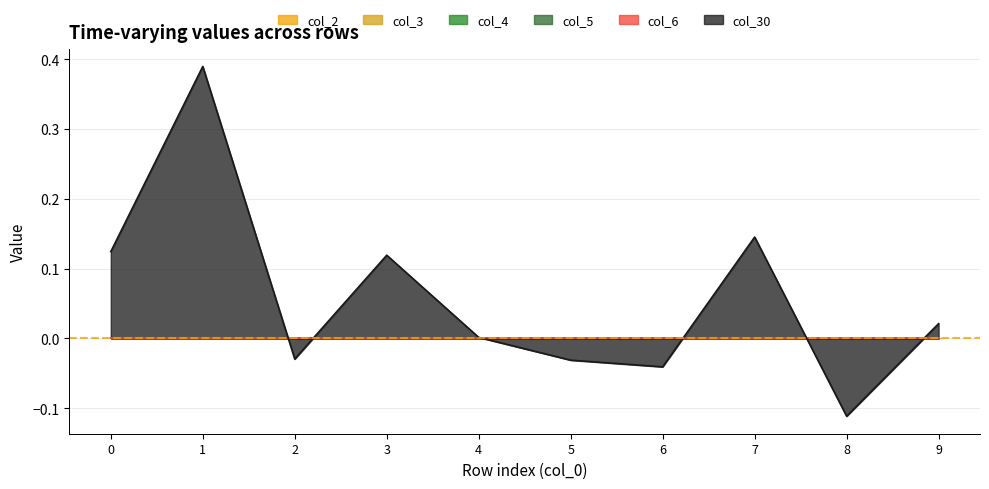

How many times do 30 and 4 cross each other?

6